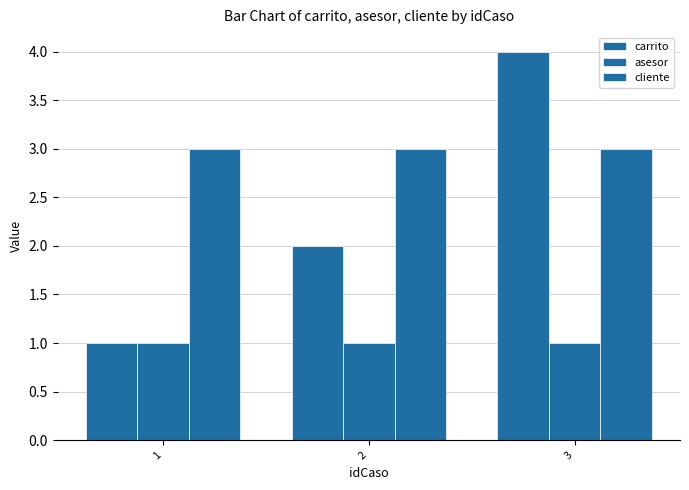

How many distinct data groups are displayed?

3